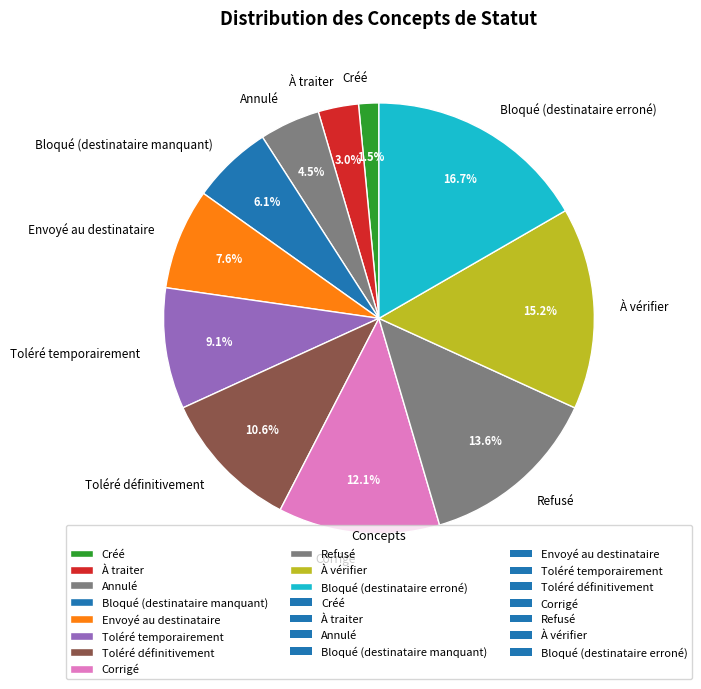

To the nearest percent, what portion does À vérifier represent?

15%